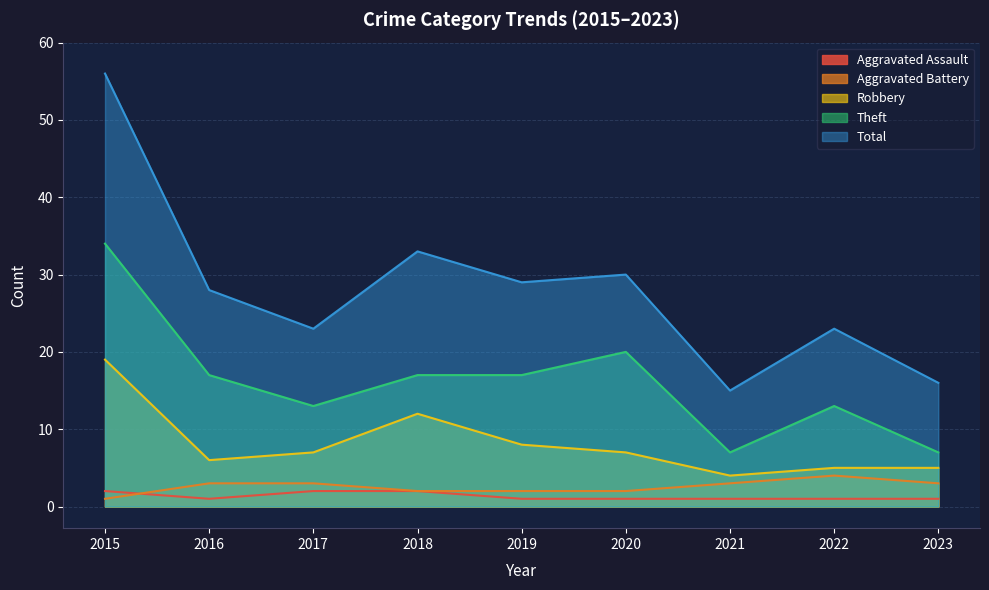

What is the total value across all series at 2019?

57